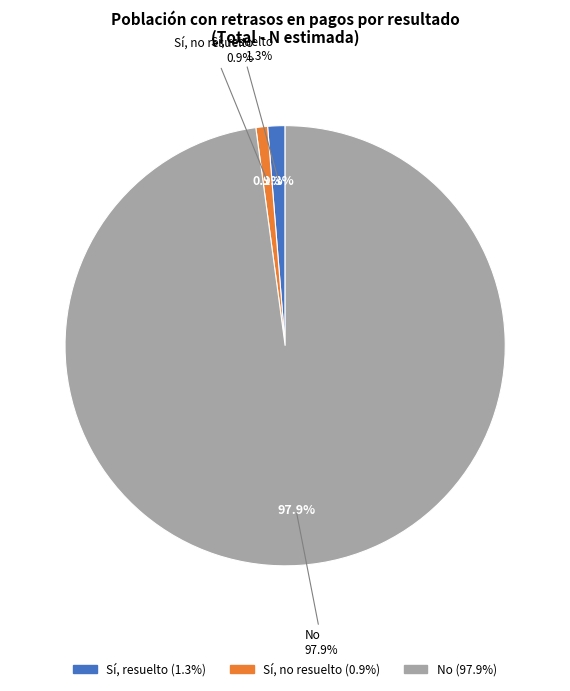

Rank the categories by value from lowest to highest.

Sí, no resuelto, Sí, resuelto, No